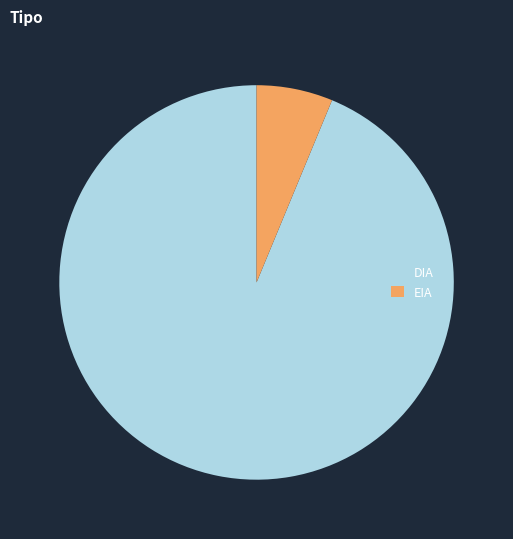

Which category has the smallest portion of the pie?

EIA